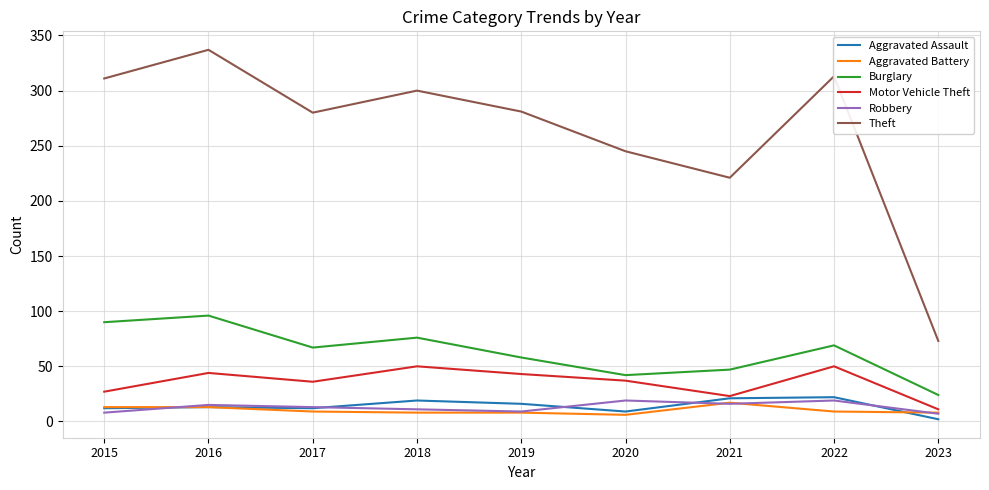

Is it true that Theft equals 245 at 2020?

True